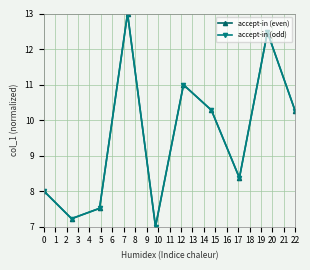

What is the value of the accept-in (even) point at the 1st from the left?

8.0